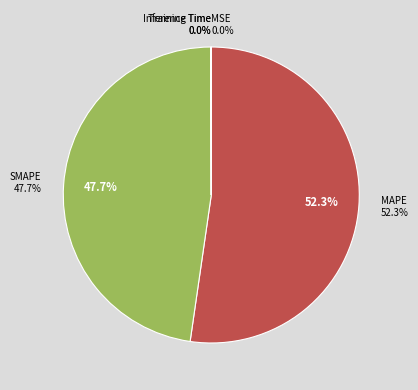

Rank the categories by value from lowest to highest.

MSE, Training Time, Inference Time, SMAPE, MAPE